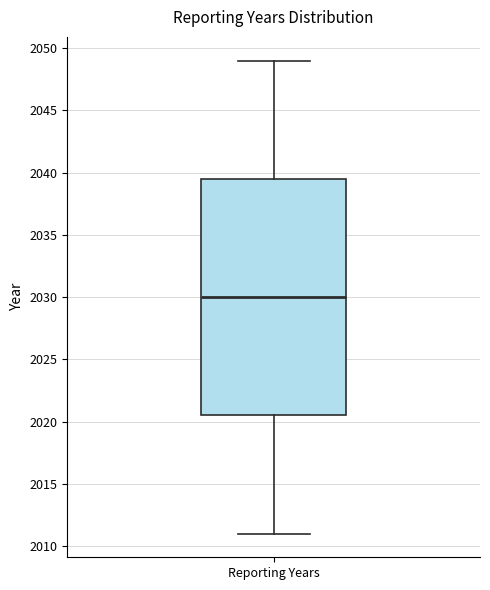

Where does the upper whisker of the box for Reporting Years end on the y-axis? The values are not printed on the chart, so give them approximately, as read against the axis.

2049.0